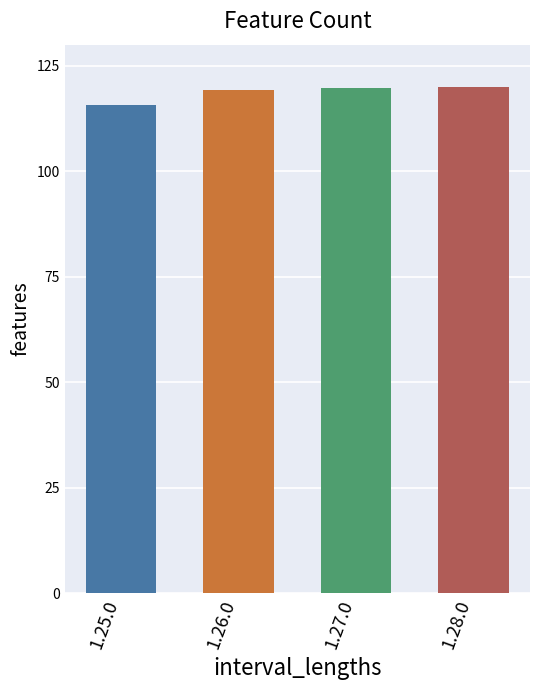

Is it true that the value at 1.26.0 is 119.2?

True